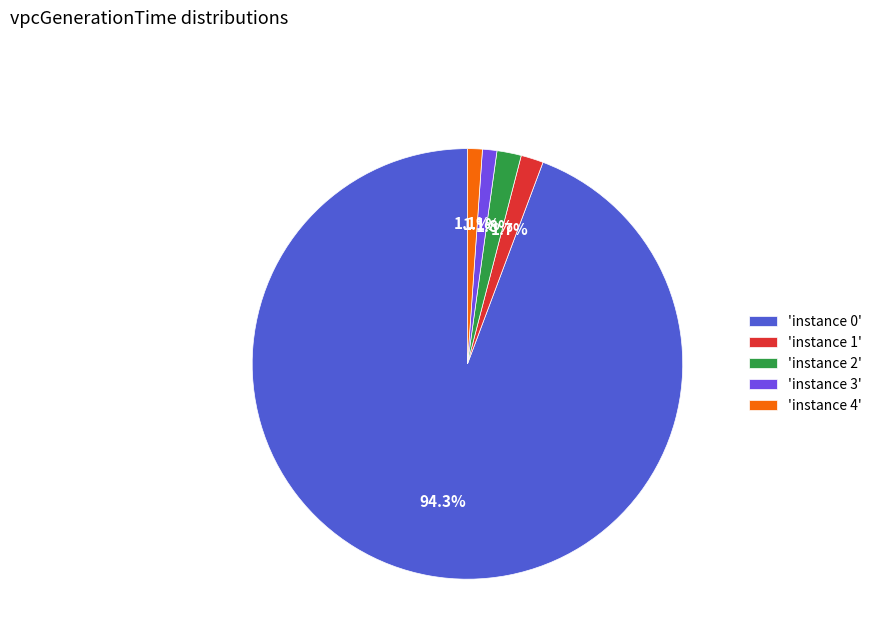

Which has a higher value, 'instance 2' or 'instance 0'?

'instance 0'